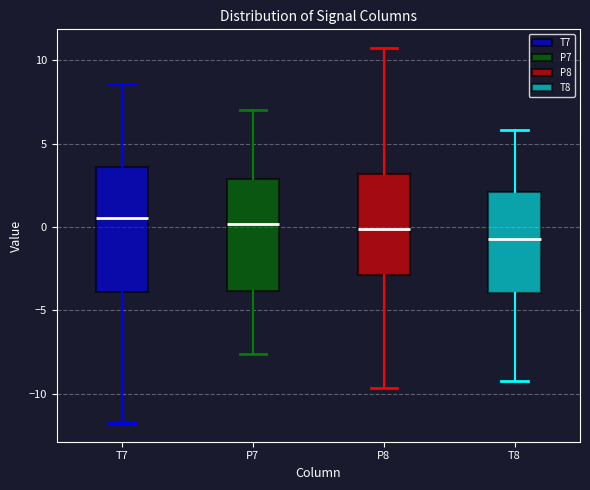

Which box is the tallest, from its lower edge to its upper edge?

T7